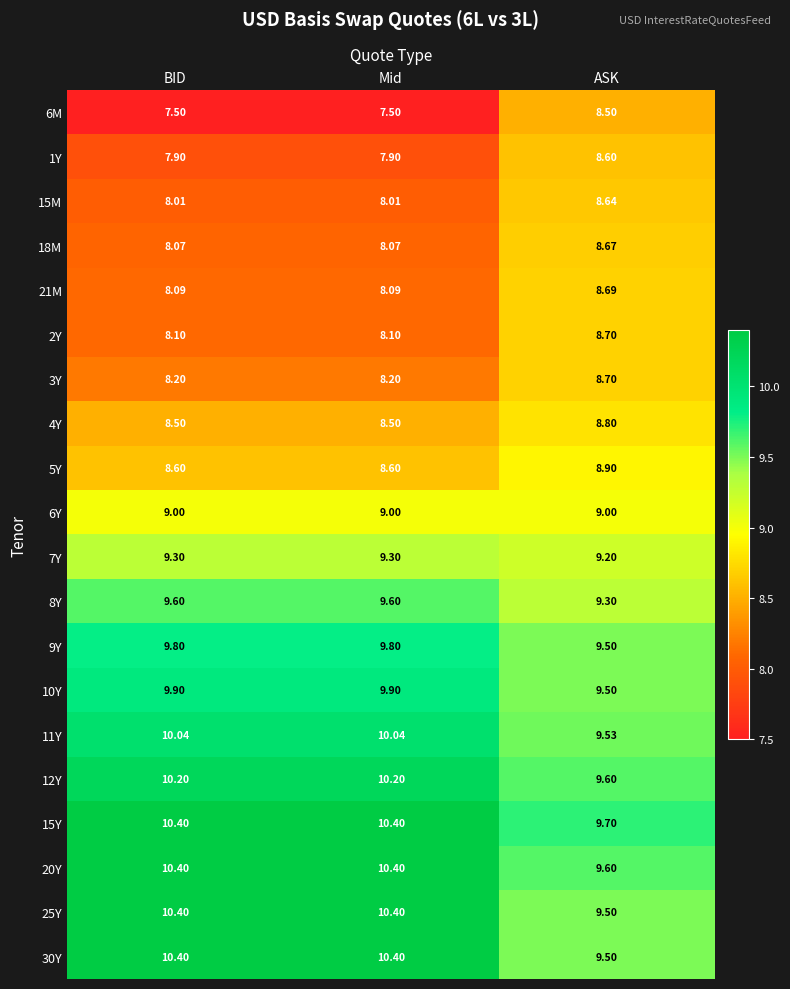

At how many categories does at least one series exceed 10?

2